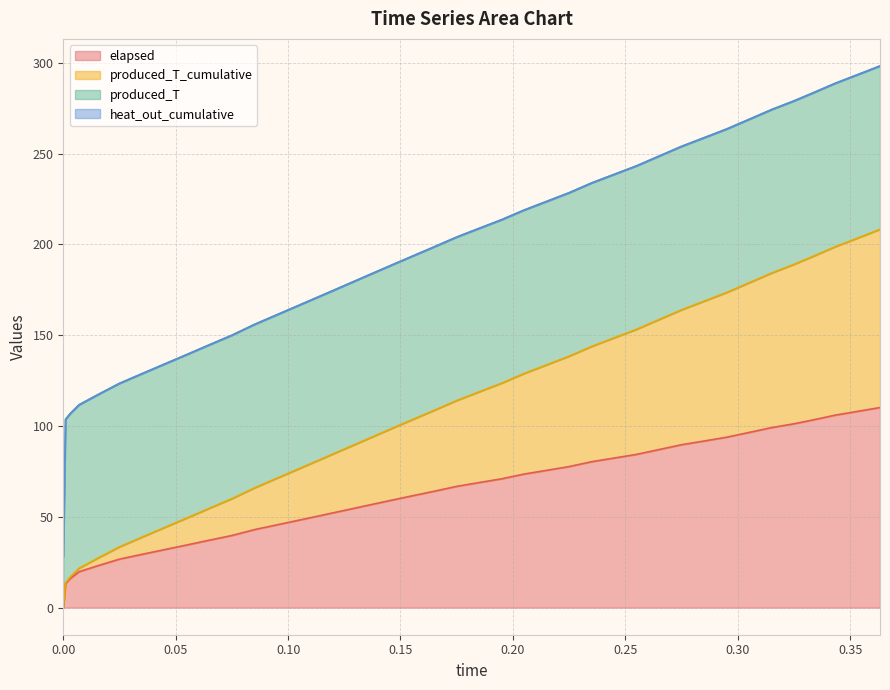

True or false: elapsed has more than 2 interior local peaks.

False